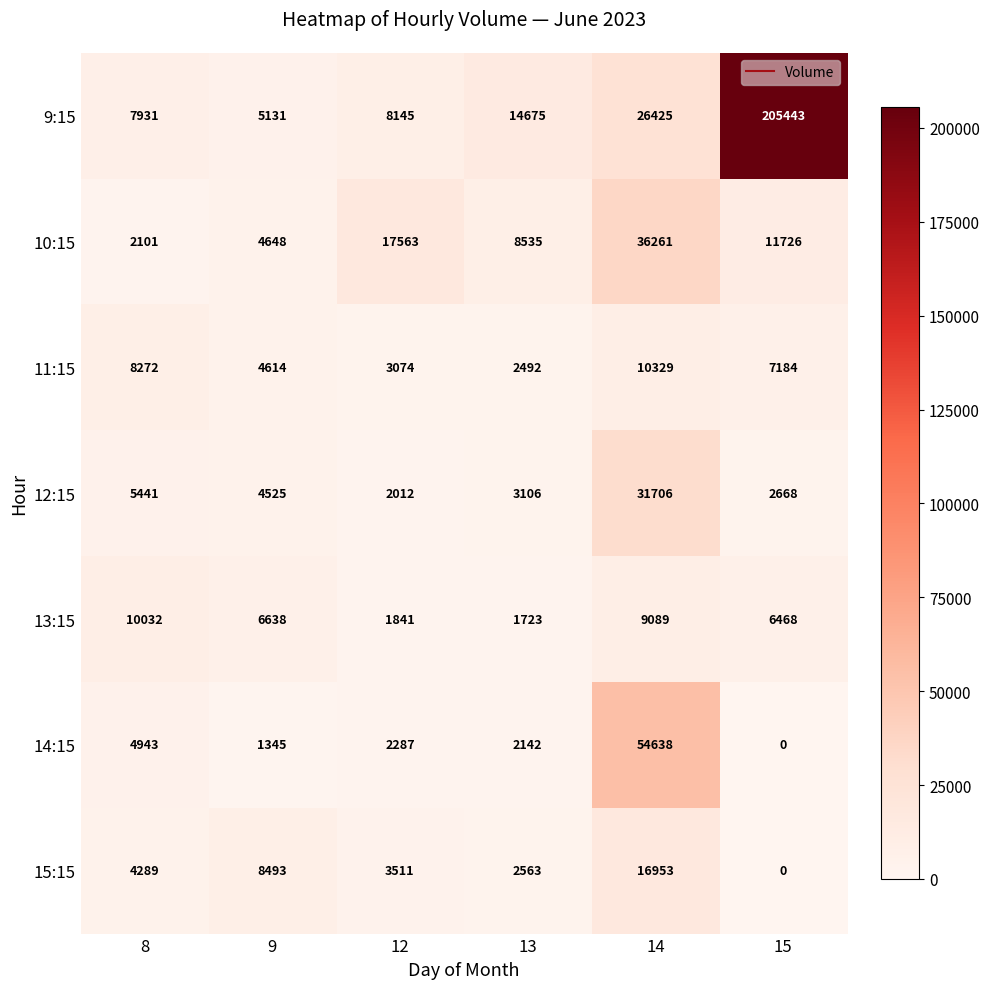

Which series changed the most between 13 and 14?

14:15